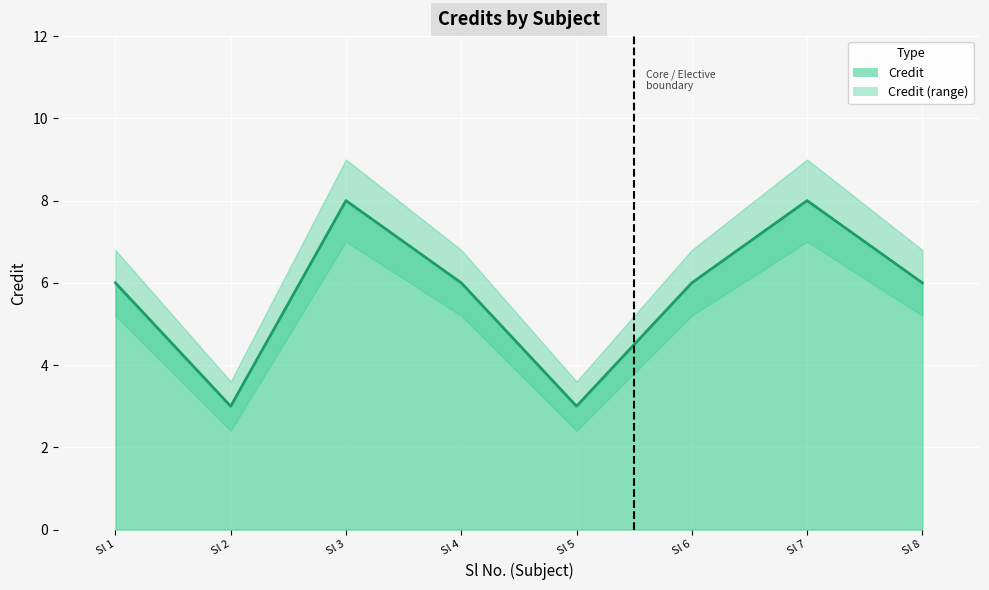

Reading left to right, what are all the values shown in this chart?

Credit: 6.0	3.0	8.0	6.0	3.0	6.0	8.0	6.0
Credit_upper: 6.8	3.6	9.0	6.8	3.6	6.8	9.0	6.8
Credit_lower: 5.2	2.4	7.0	5.2	2.4	5.2	7.0	5.2